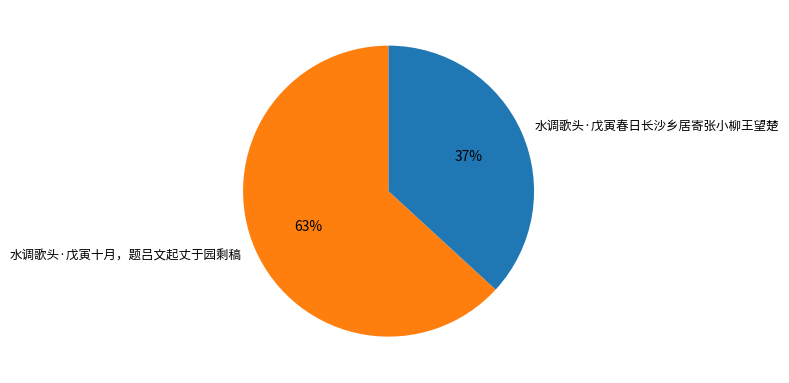

Rank the categories by value from highest to lowest.

水调歌头·戊寅十月，题吕文起丈于园剩稿, 水调歌头·戊寅春日长沙乡居寄张小柳王望楚